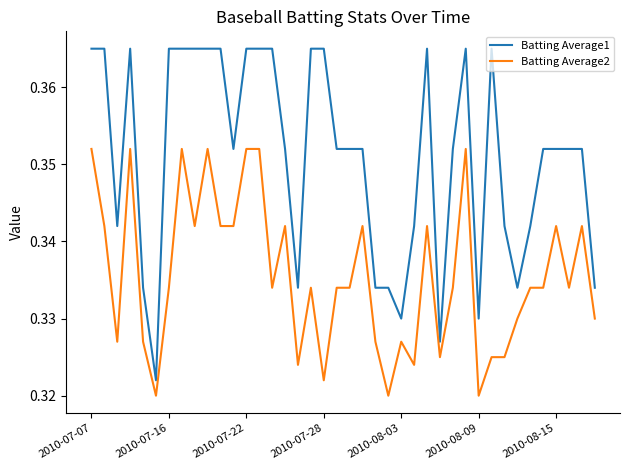

True or false: Batting Average1 and Batting Average2 cross at least once.

False